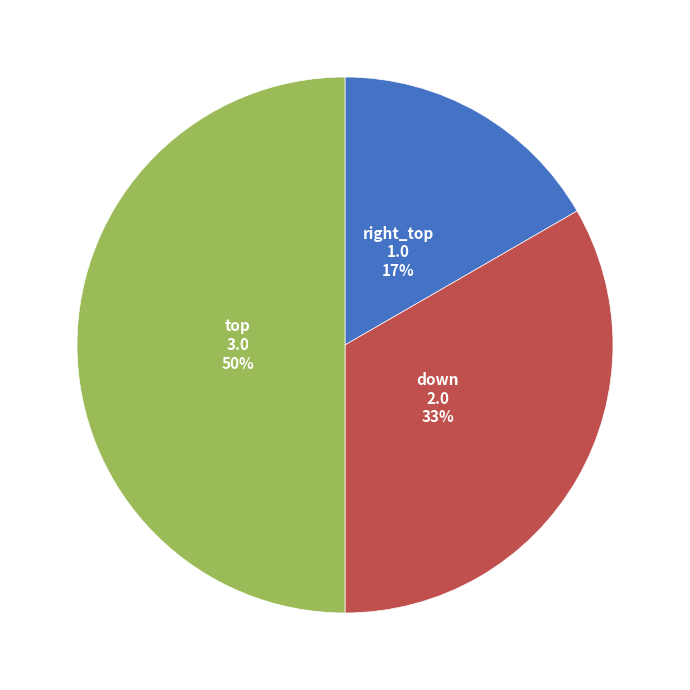

To the nearest percent, what portion does down represent?

33%